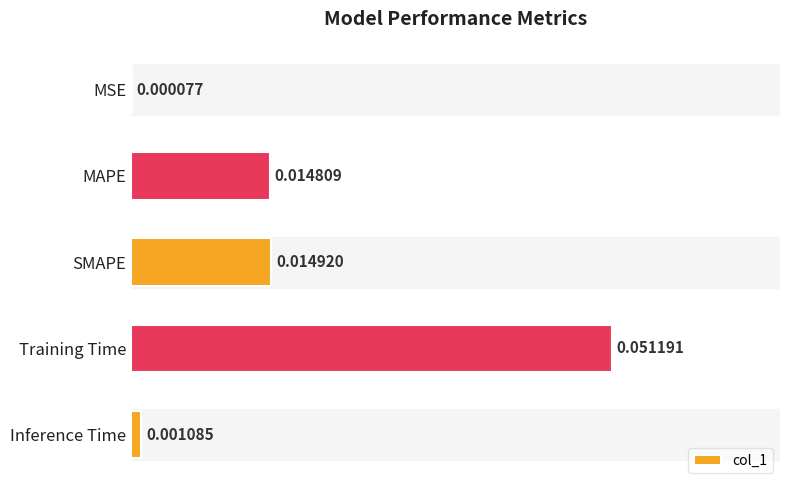

Which category has the highest value across all series?

Training Time